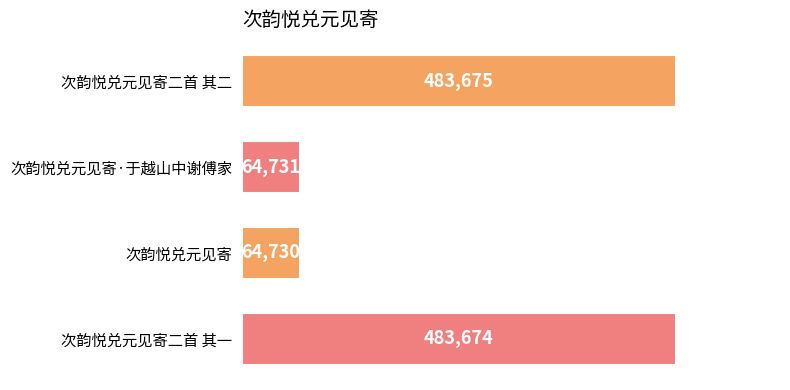

Between 次韵悦兑元见寄 and 次韵悦兑元见寄二首 其二, which is larger?

次韵悦兑元见寄二首 其二